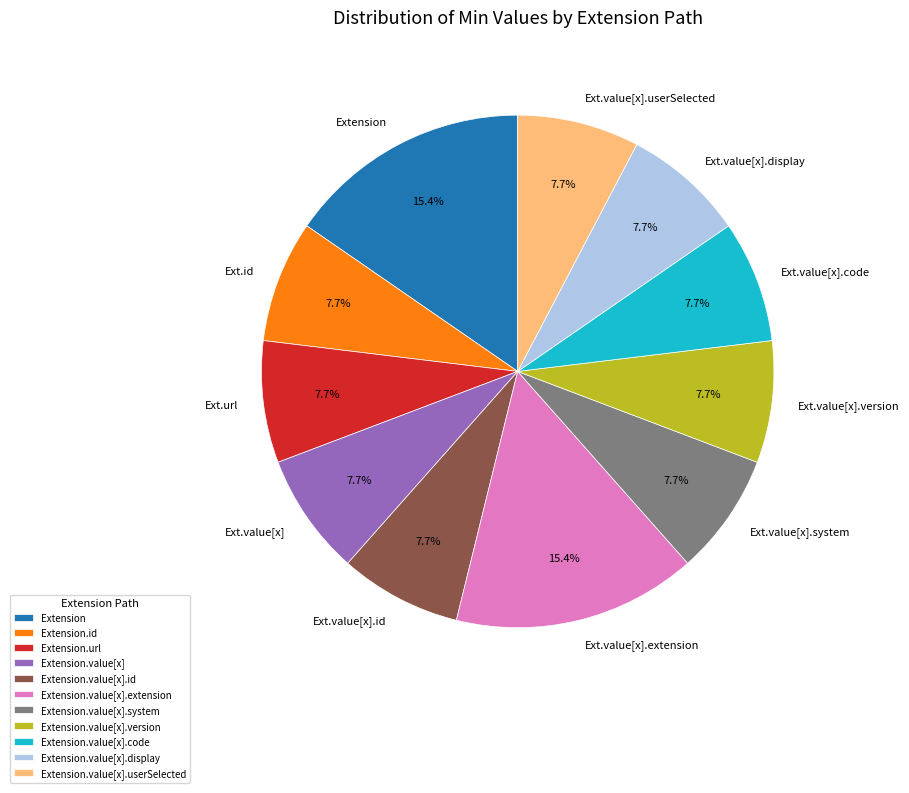

The Extension.value[x] slice represents 1% of the pie. True or false?

False